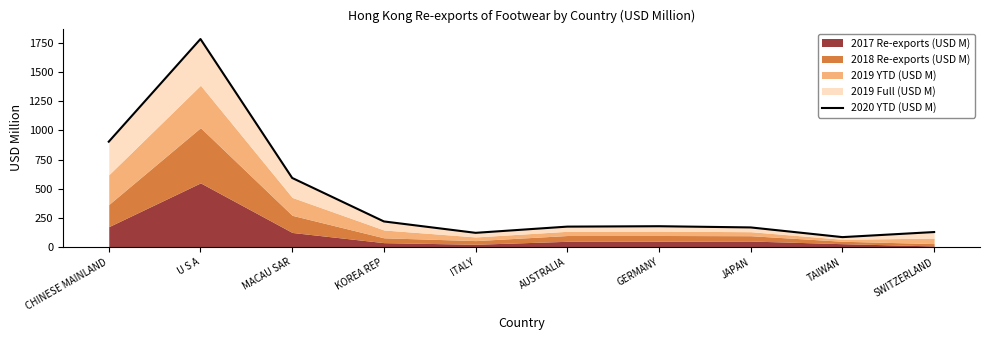

What is the sum of all values?

4362.6